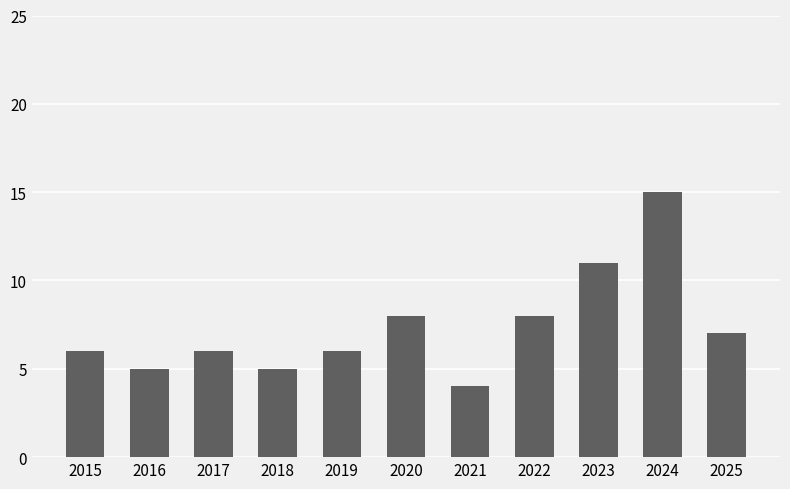

The chart shows a value of 11 at 2023. True or false?

True